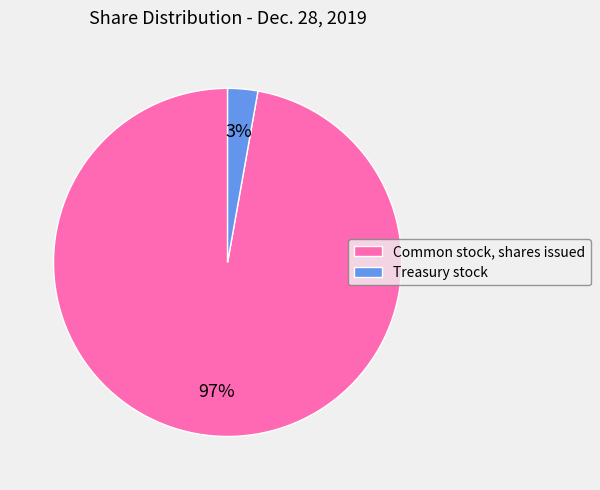

To the nearest percent, what portion does Treasury stock represent?

3%